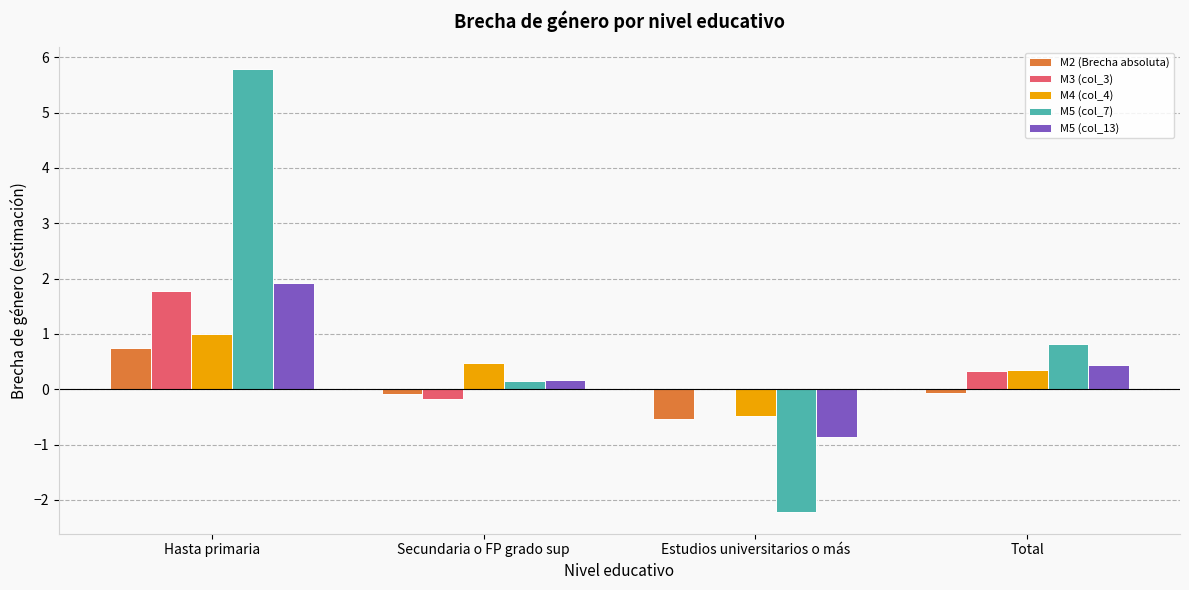

The value of M3 (col_3) at Hasta primaria is 2.7. True or false?

False